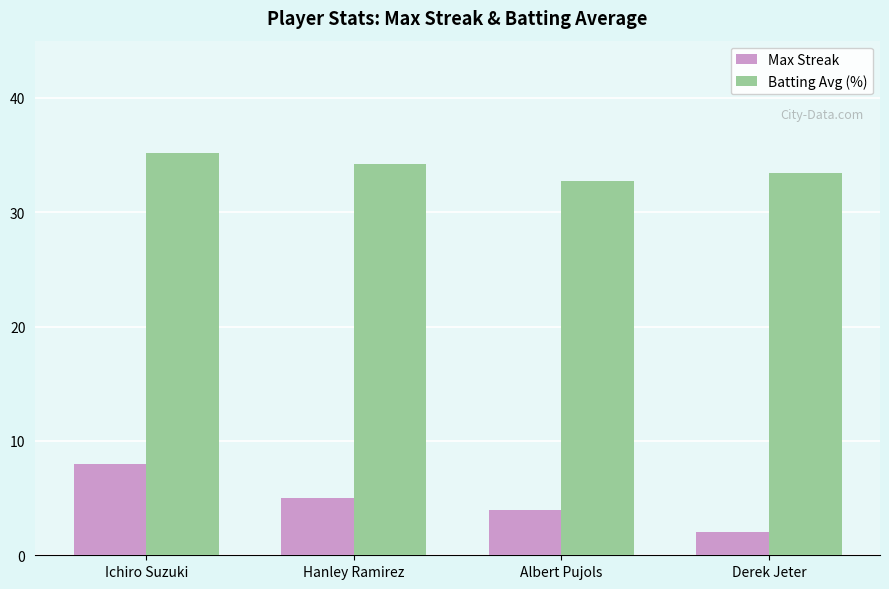

At which category is the sum across all series the highest?

Ichiro Suzuki